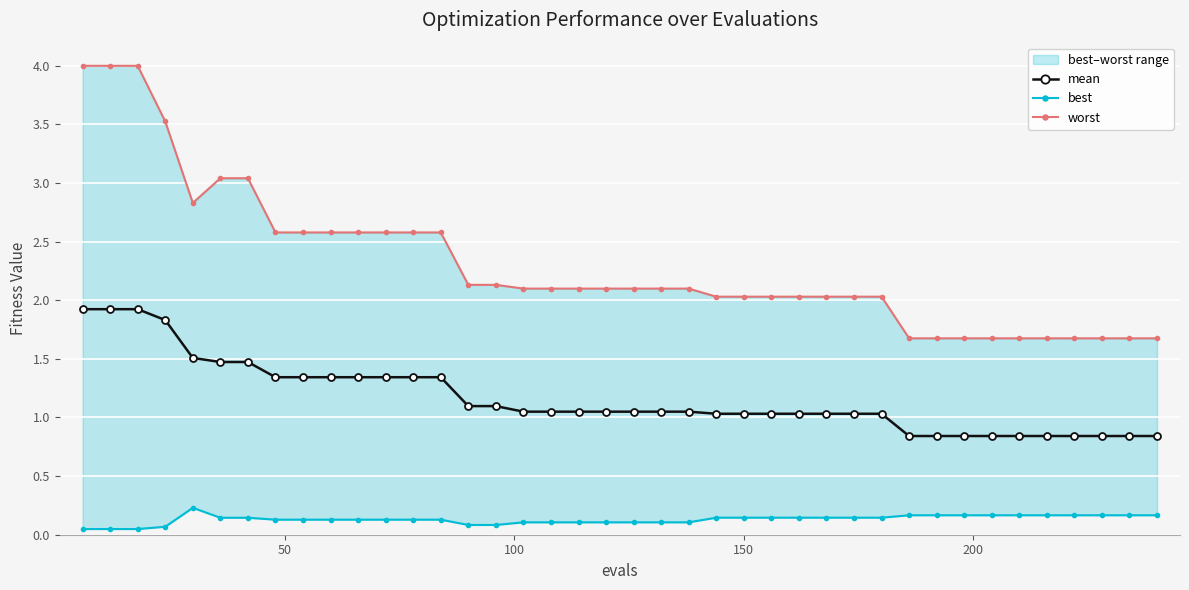

Is this an area chart (filled region under the line)?

No